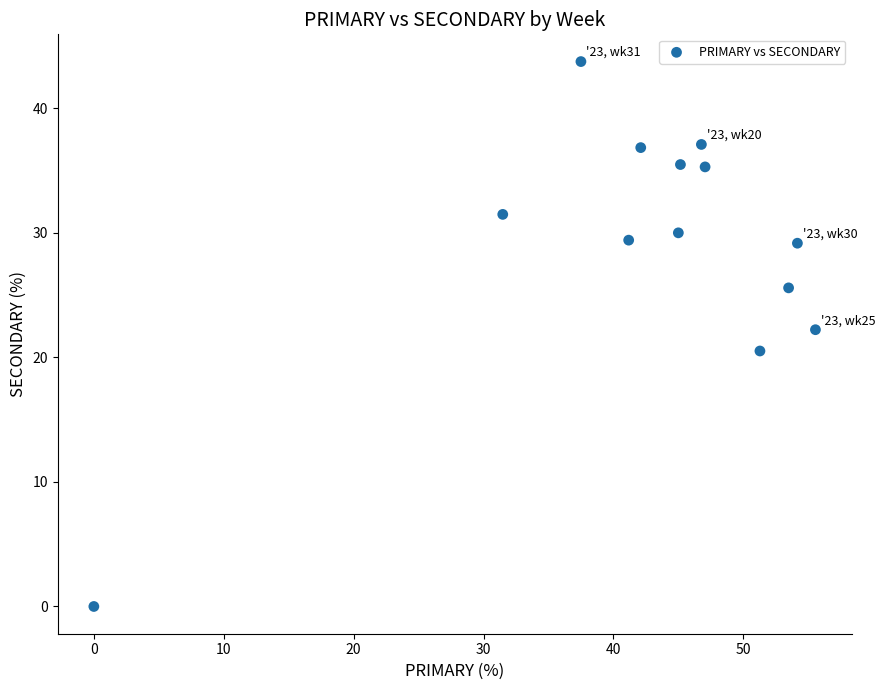

What Y value in the scatter plot is closest to 21?

20.5